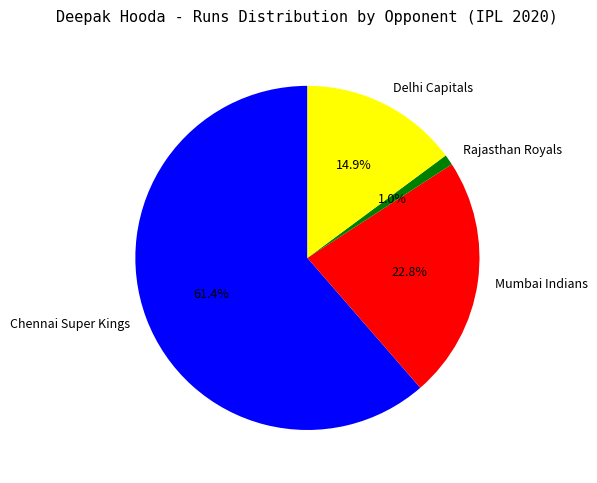

Which slice is the largest?

Chennai Super Kings